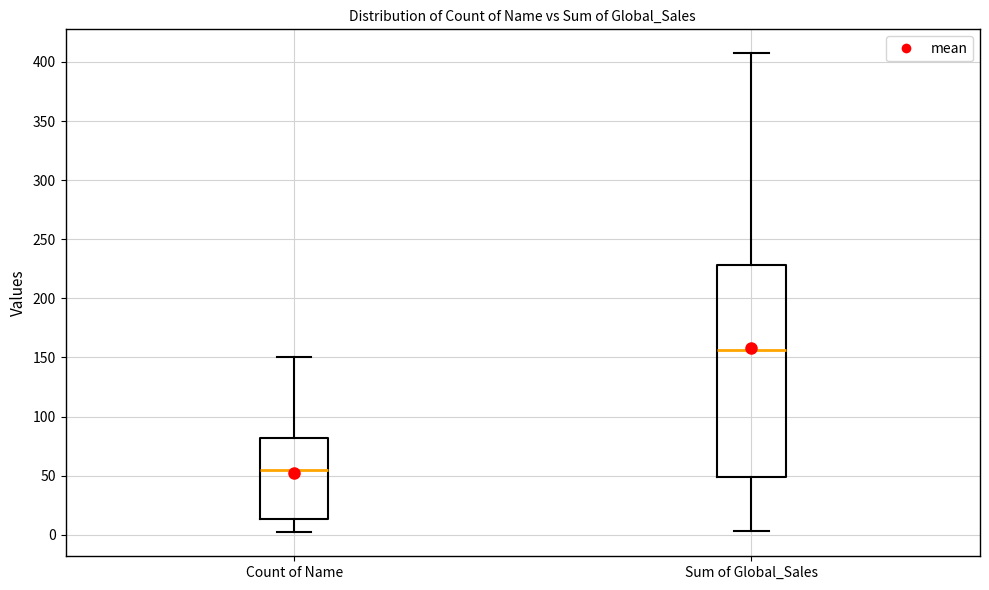

Comparing the boxes themselves (not the whiskers), which one is the tallest?

Sum of Global_Sales